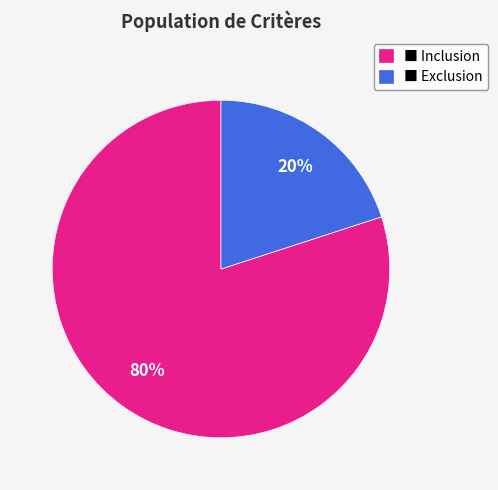

Between ■ Inclusion and ■ Exclusion, which is larger?

■ Inclusion